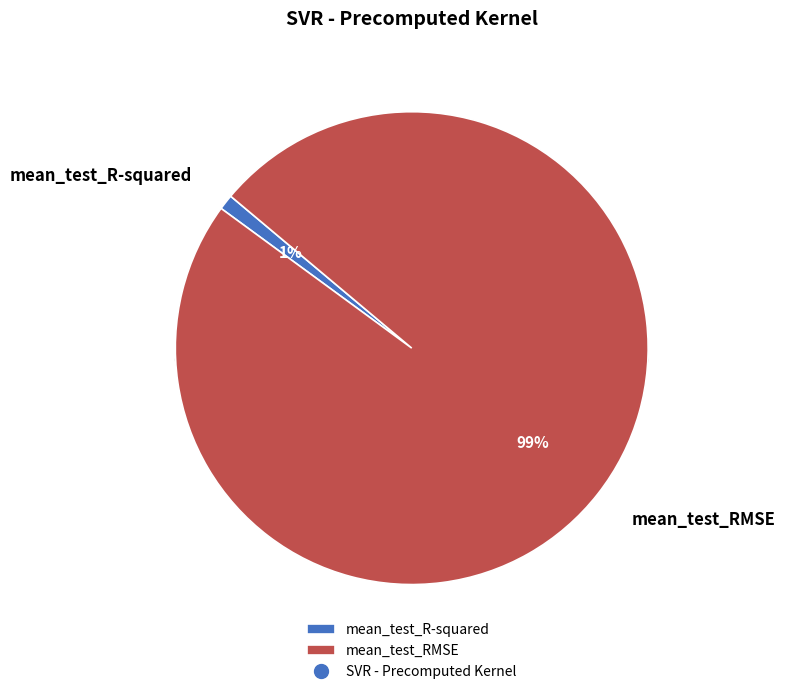

What is the majority slice?

mean_test_RMSE